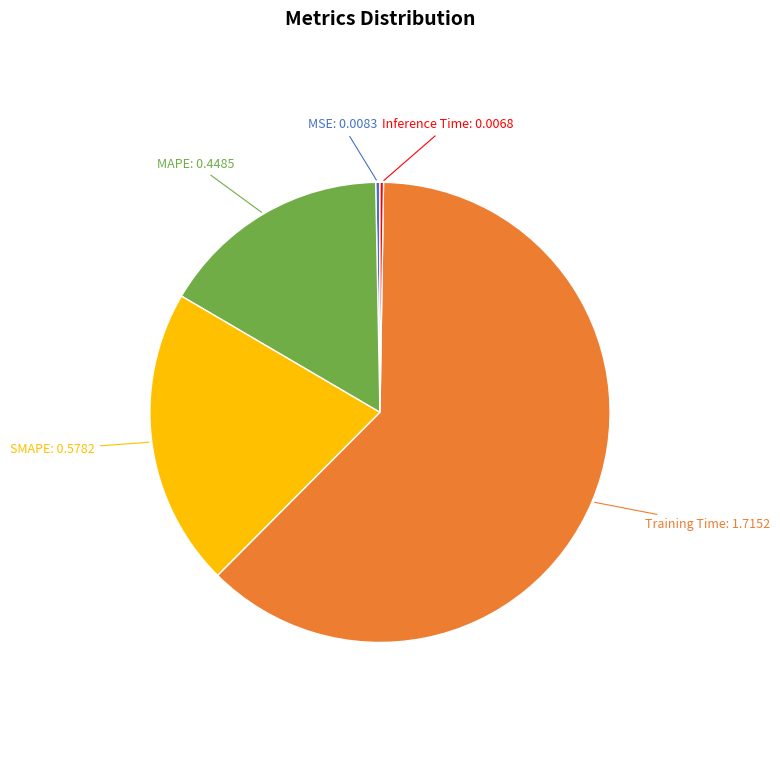

Does any single category account for the majority?

Yes